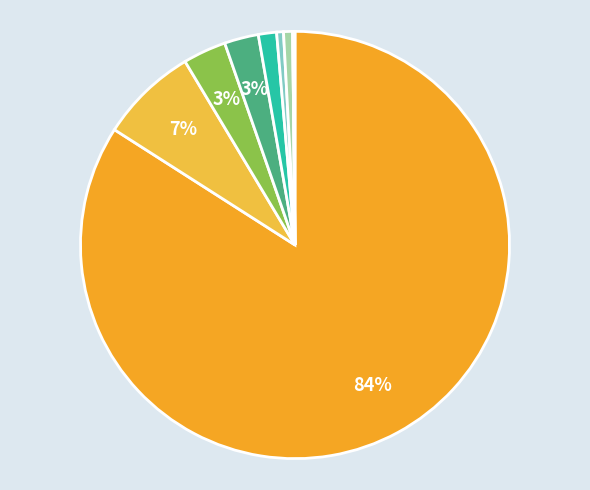

What is the largest slice in the pie chart?

Theft